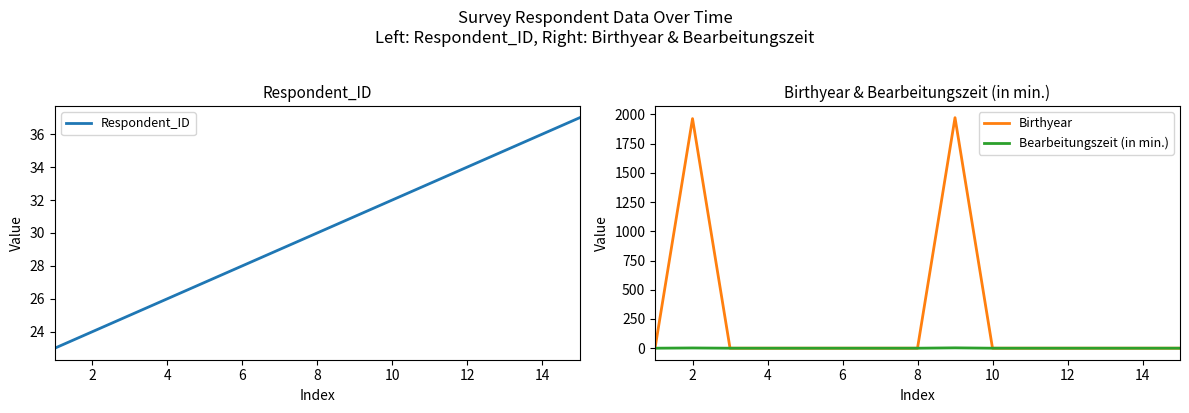

How many data points does each series have?

15